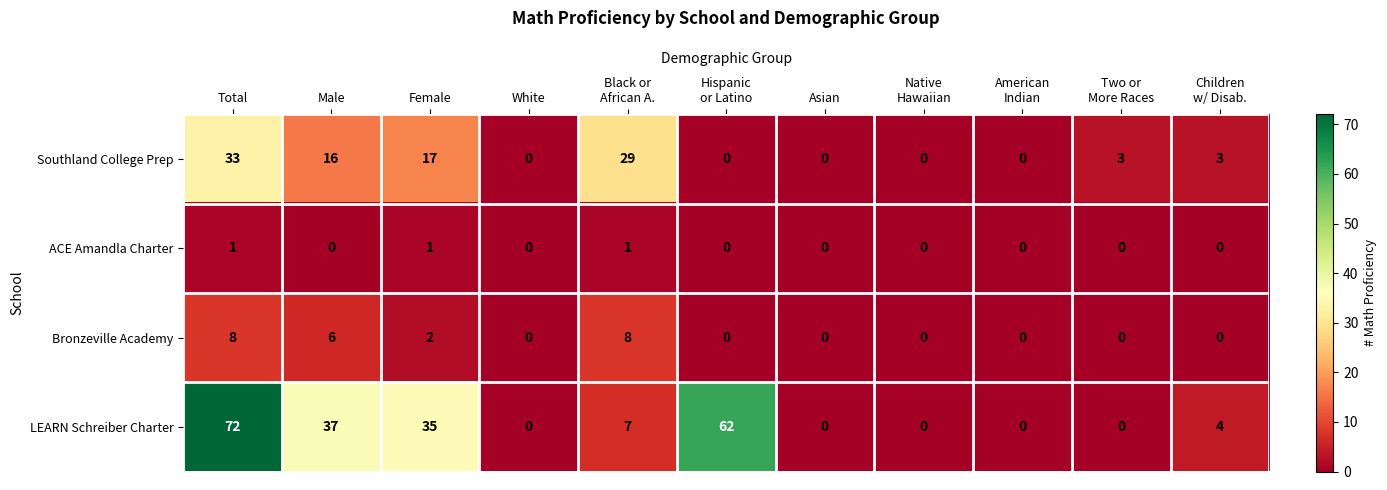

Is it true that ACE Amandla Charter equals 0 at White?

True